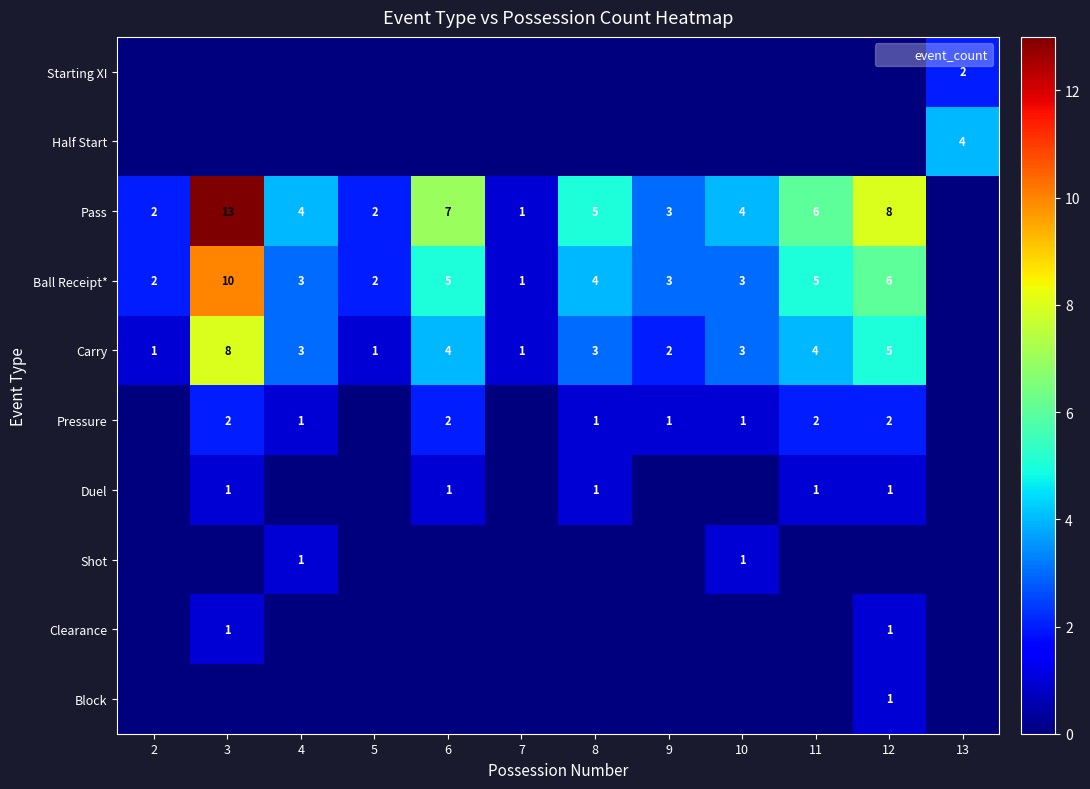

True or false: Block has a value of -1 at 2.

False